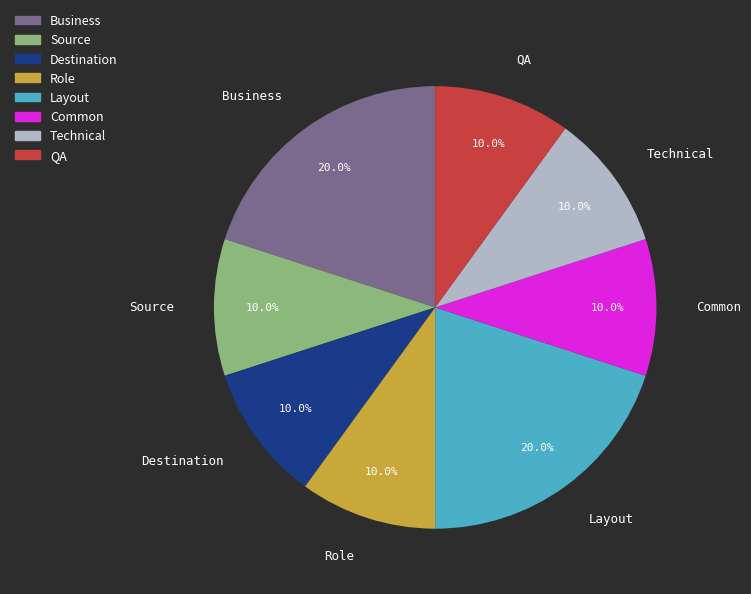

Which has a higher value, Role or Layout?

Layout